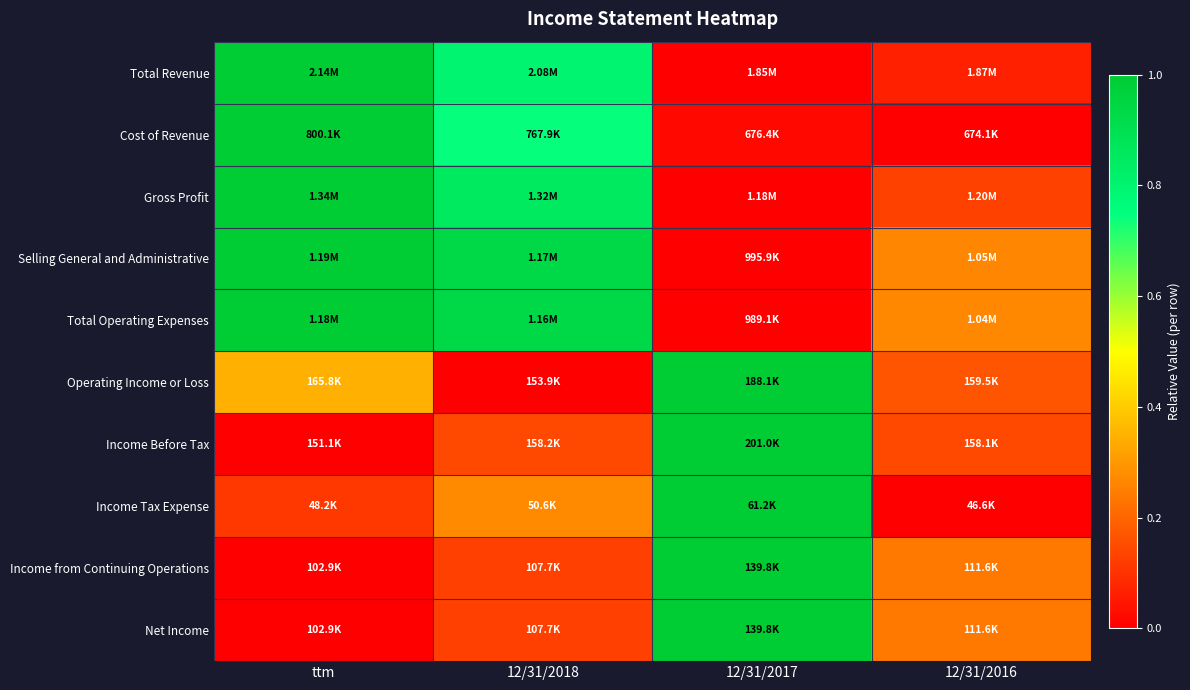

What is the greatest value displayed?

1.0